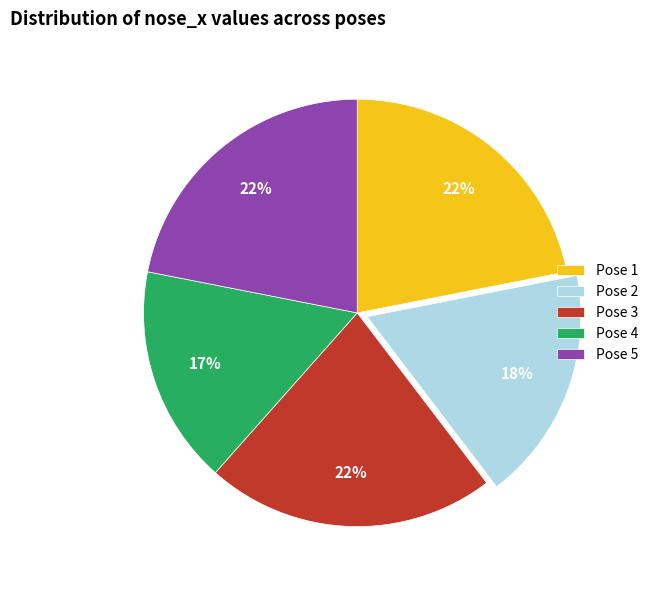

Does any single category account for the majority?

No